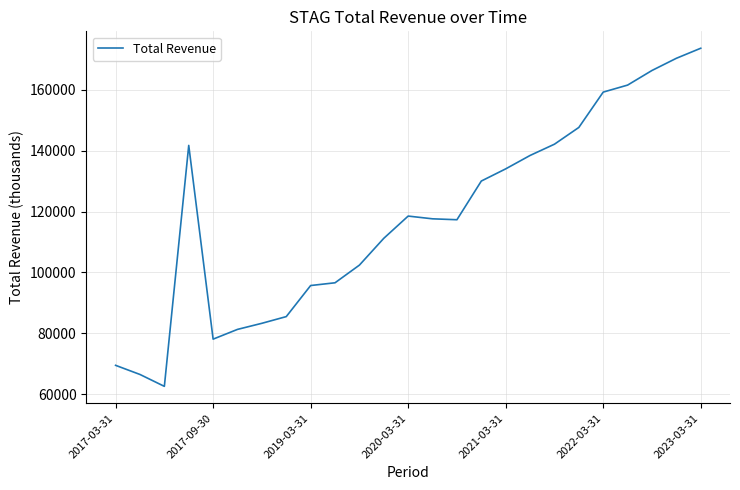

What is the minimum value shown in the chart?

62600